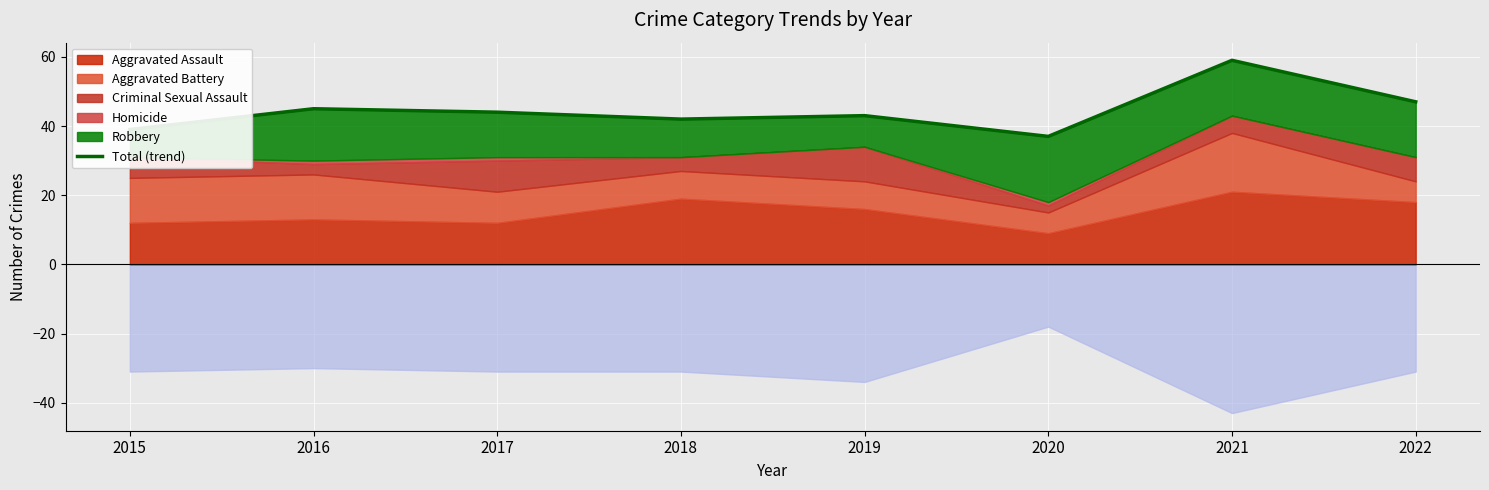

What is the approximate value at 2017?

44